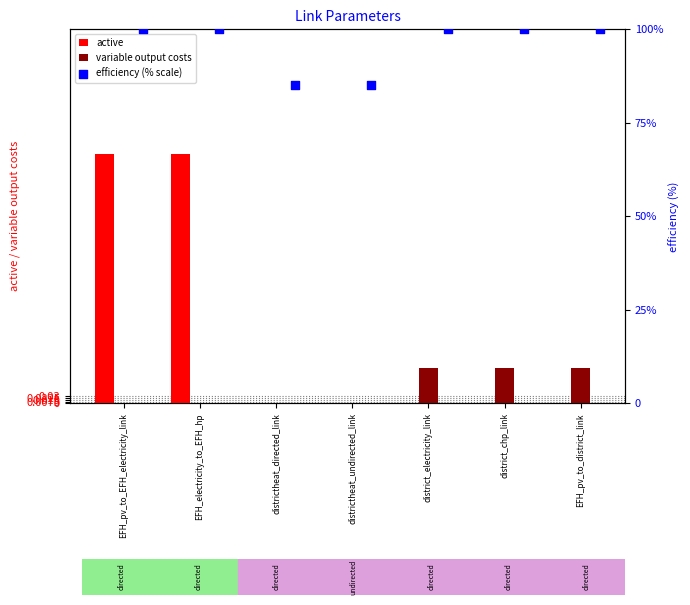

What are all the series names shown in the legend?

active, variable output costs, efficiency (% scale)